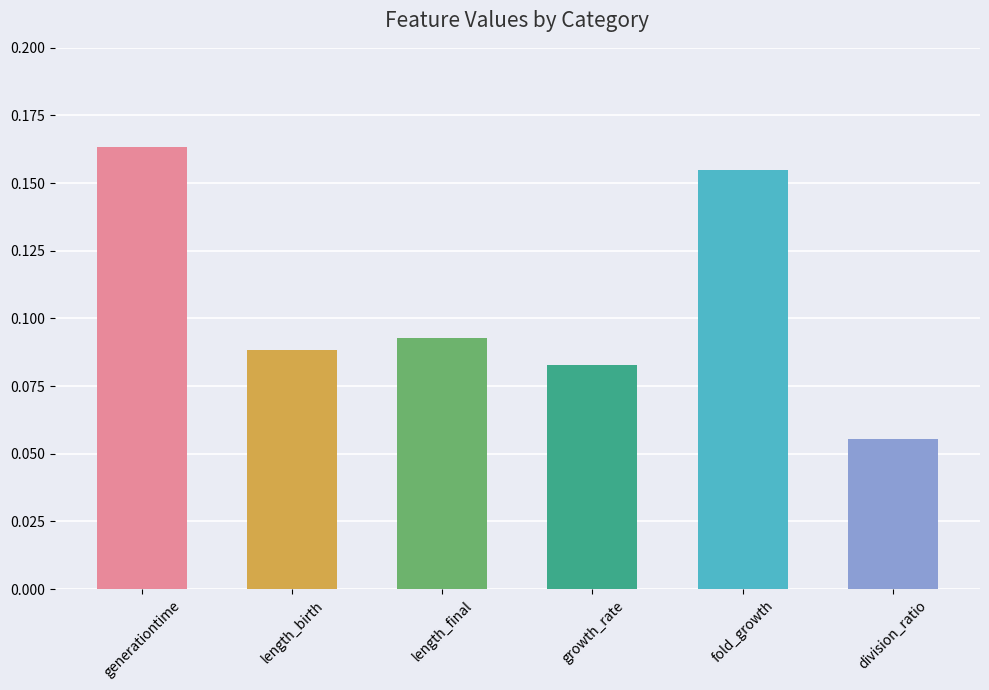

The chart shows a value of 0.0 at length_birth. True or false?

False